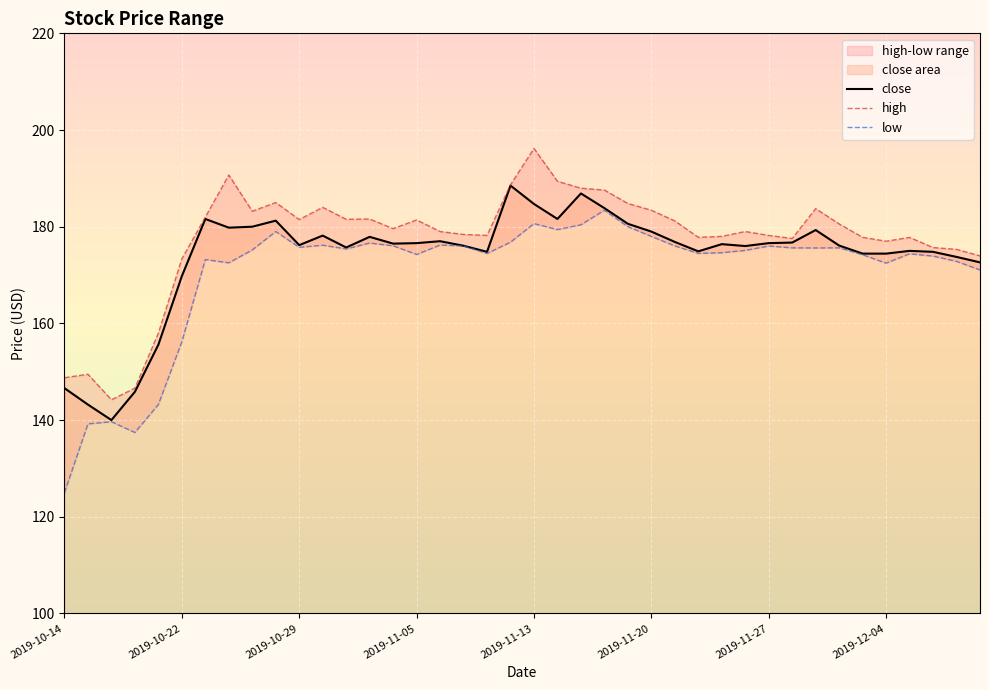

True or false: high and close intersect in this chart.

False